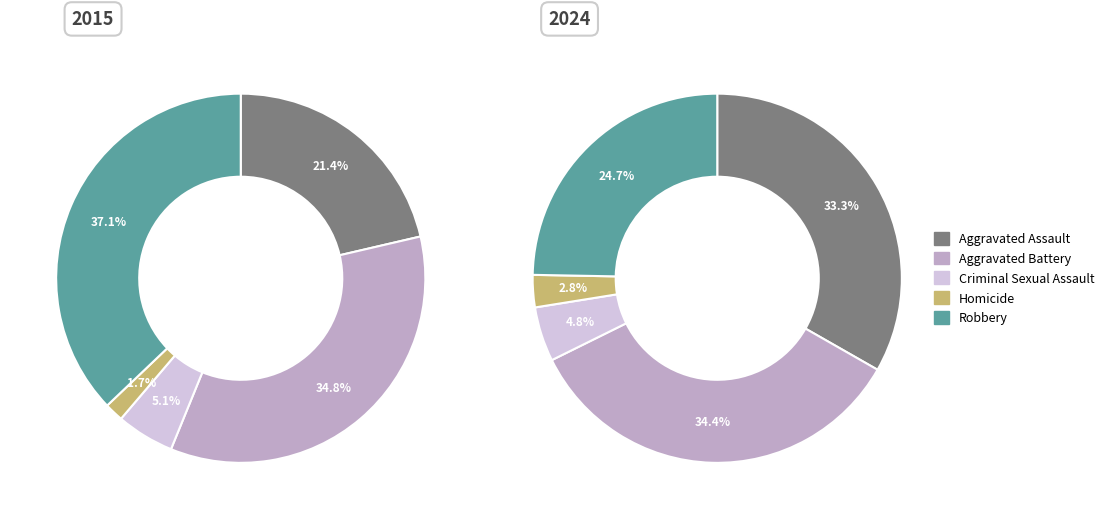

True or false: 2 accounts for 15% of the total.

False